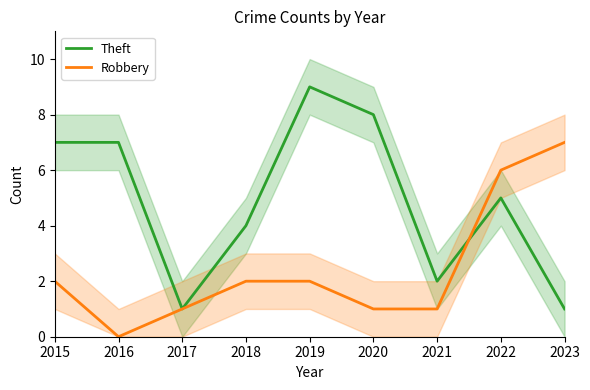

List the series in order of their overall mean, lowest first.

Robbery, Theft